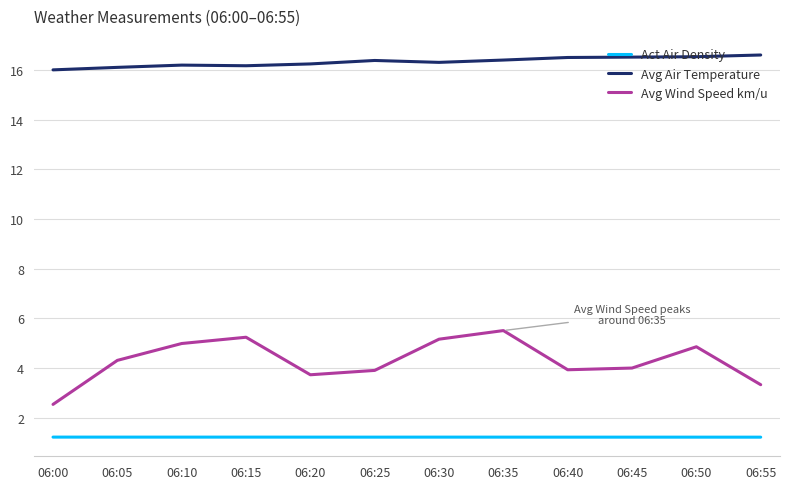

At how many categories does at least one series exceed 12?

12